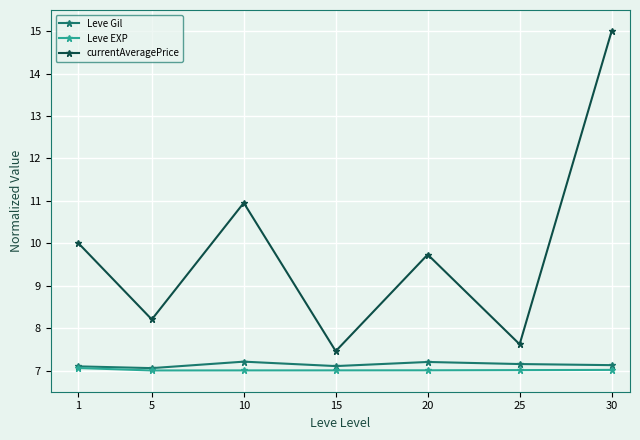

Is it true that Leve EXP equals 7.0 at 5?

True